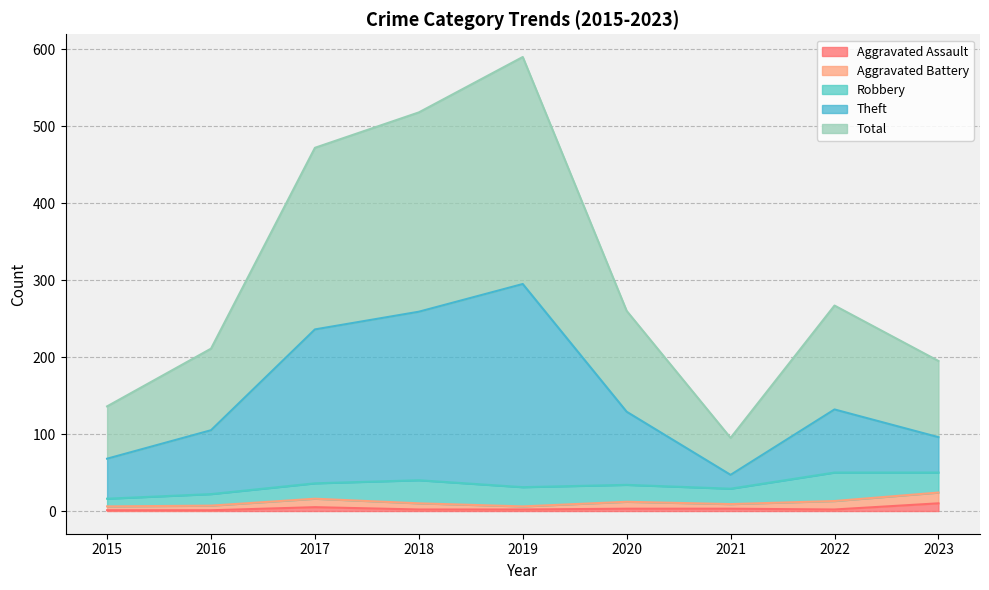

True or false: Theft and Total intersect in this chart.

False